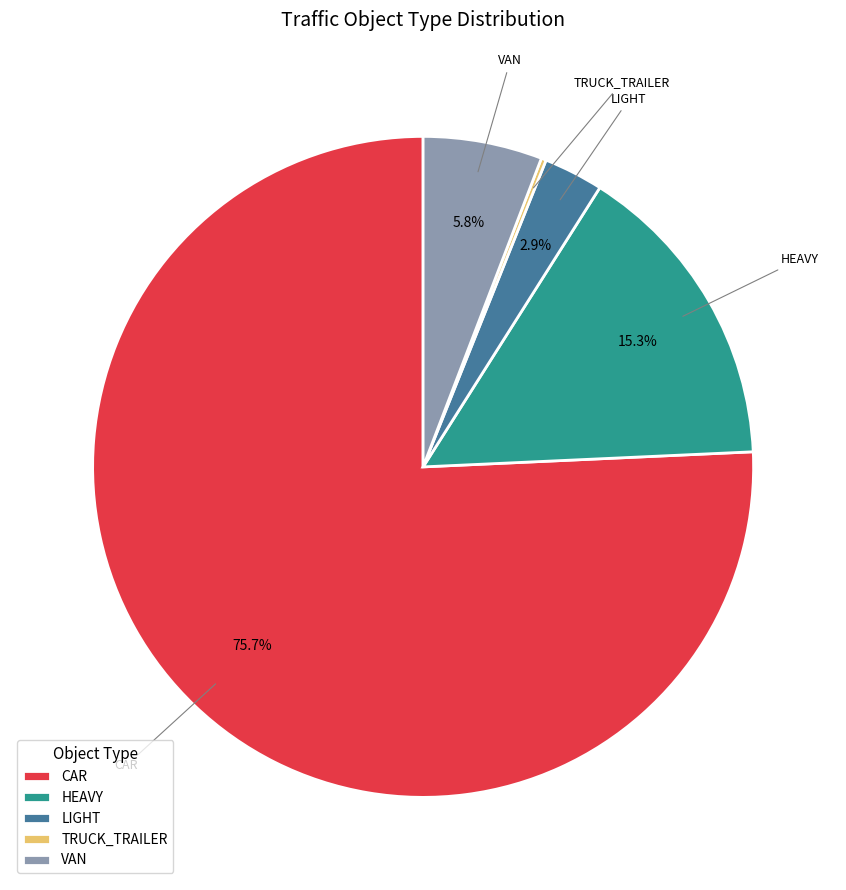

What is the largest slice in the pie chart?

CAR